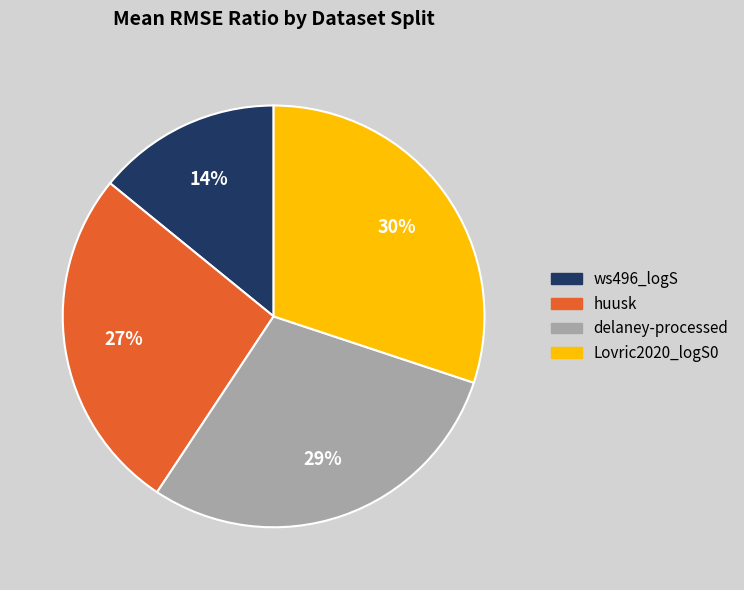

How many segments does this pie chart have?

4